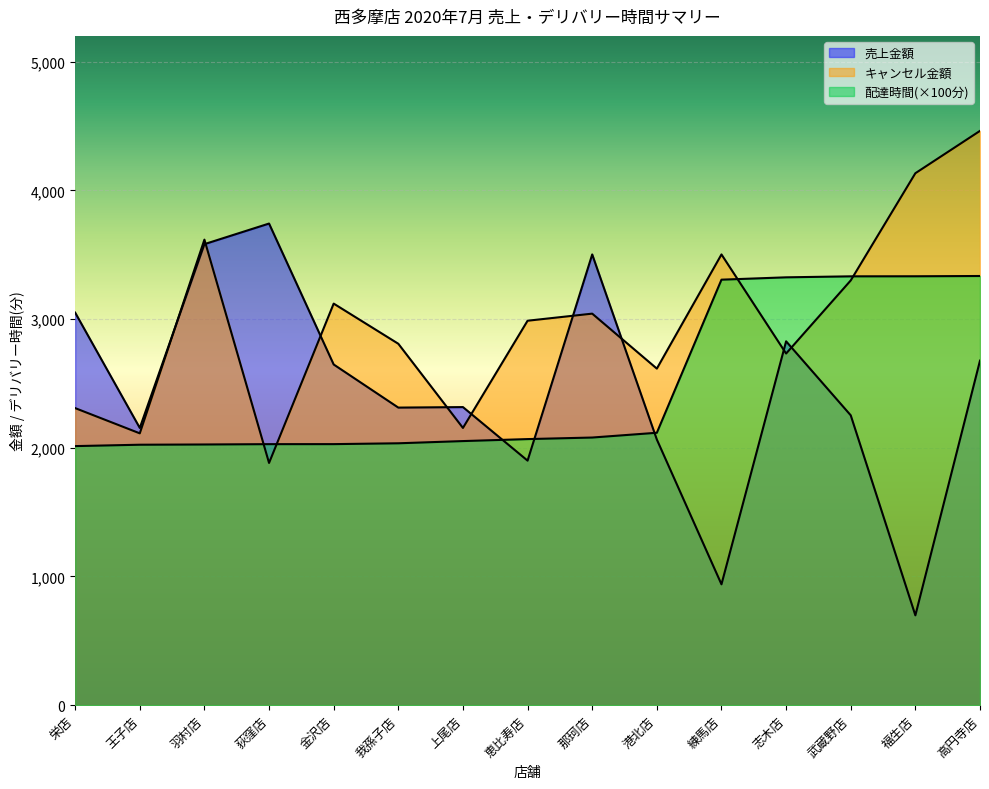

What is the average value of the delta series?

2473.1